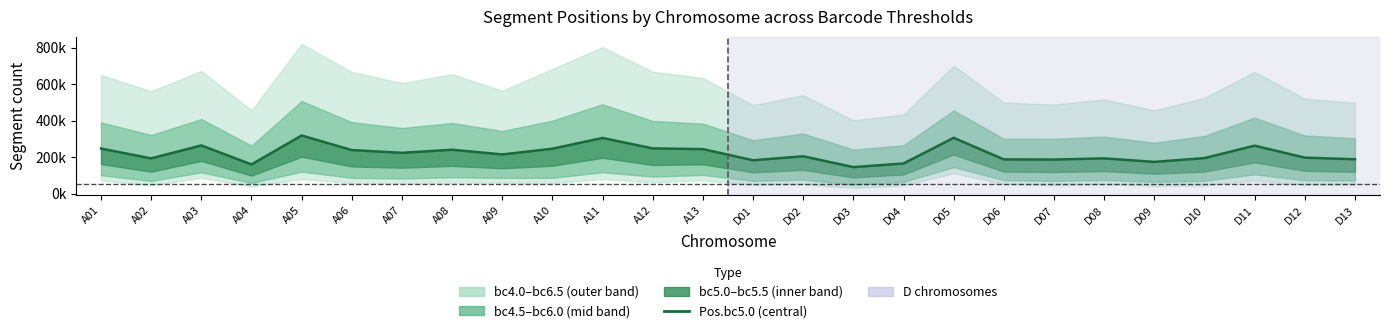

Rank the categories by value from highest to lowest.

A05, D05, A11, A03, D11, A12, A01, A10, A13, A08, A06, A07, A09, D02, D12, D10, D08, A02, D13, D06, D07, D01, D09, D04, A04, D03